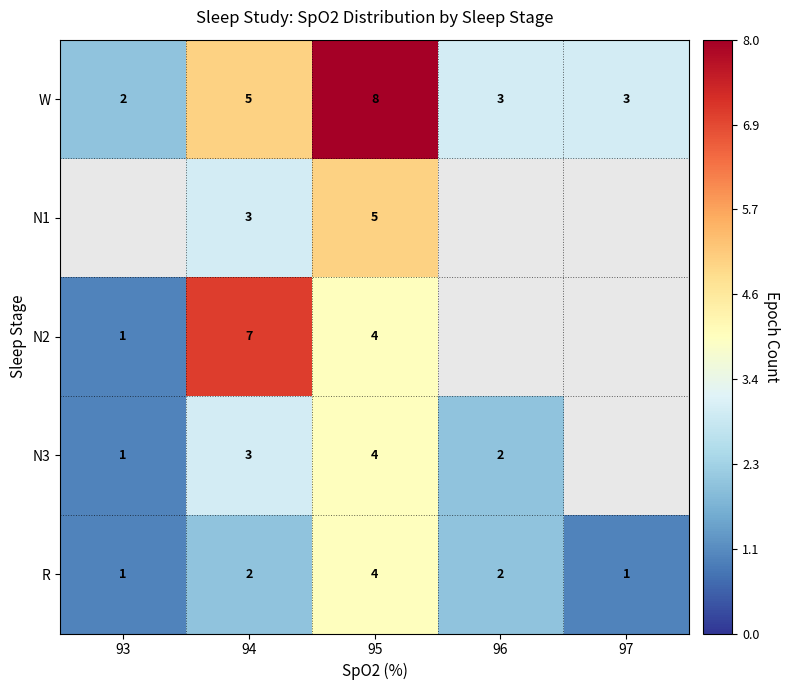

What is the difference between the highest and lowest values at 95?

4